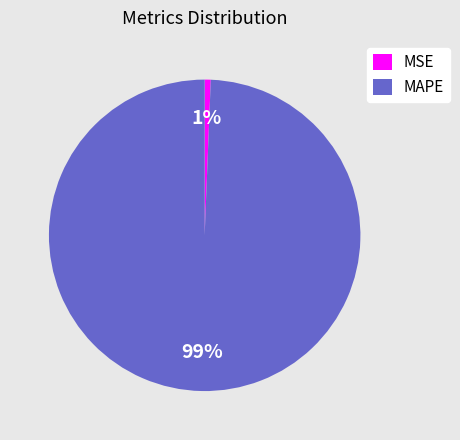

Does any single category account for the majority?

Yes